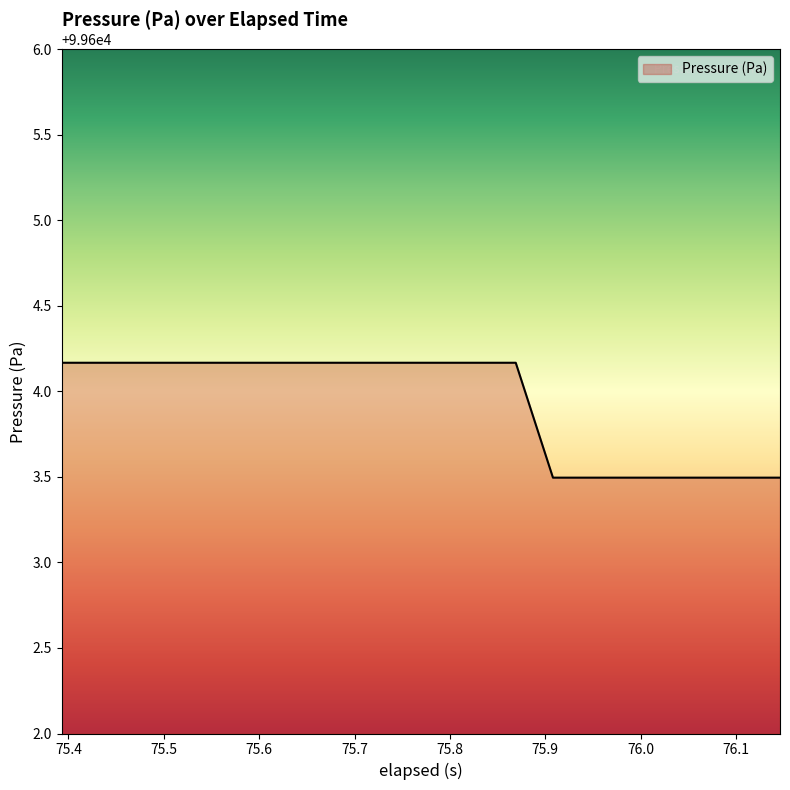

What is the greatest value displayed?

99604.2